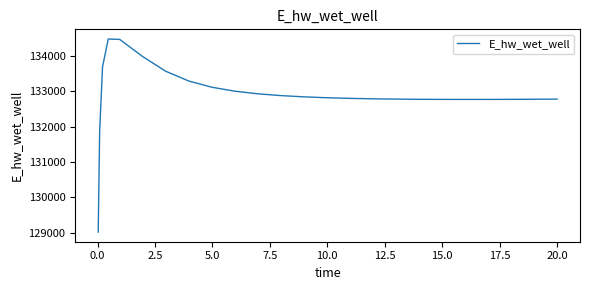

What is the difference between the maximum and minimum values?

5463.4